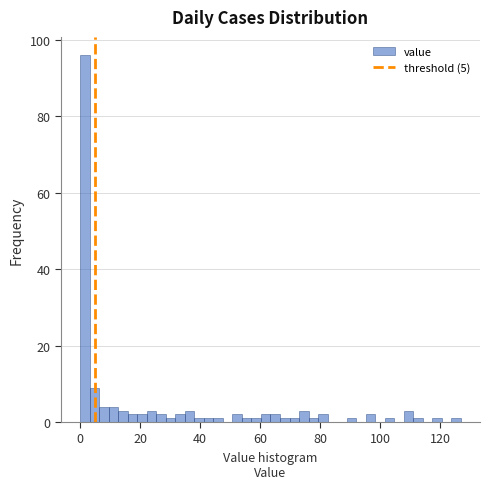

Around what value on the x-axis is the tallest bar? Give the approximate position of its centre, as read against the axis.

2